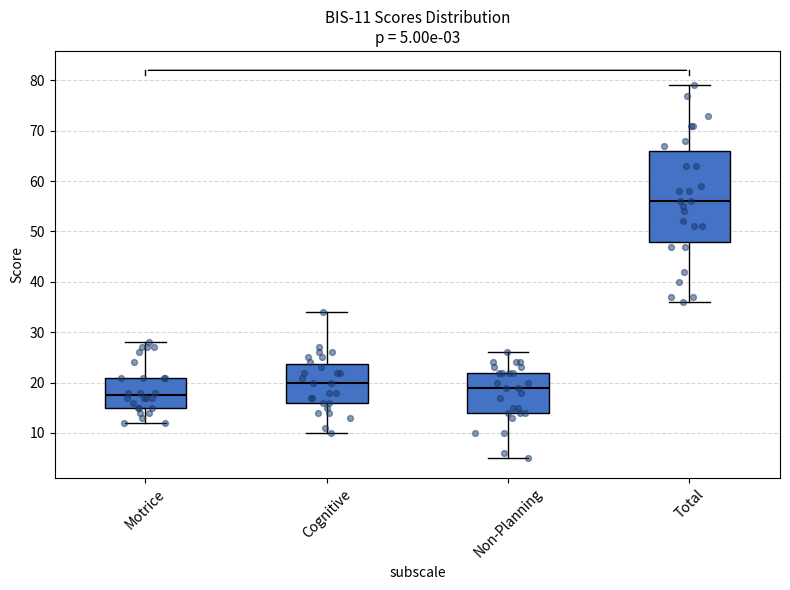

Which box has the highest median line?

Total